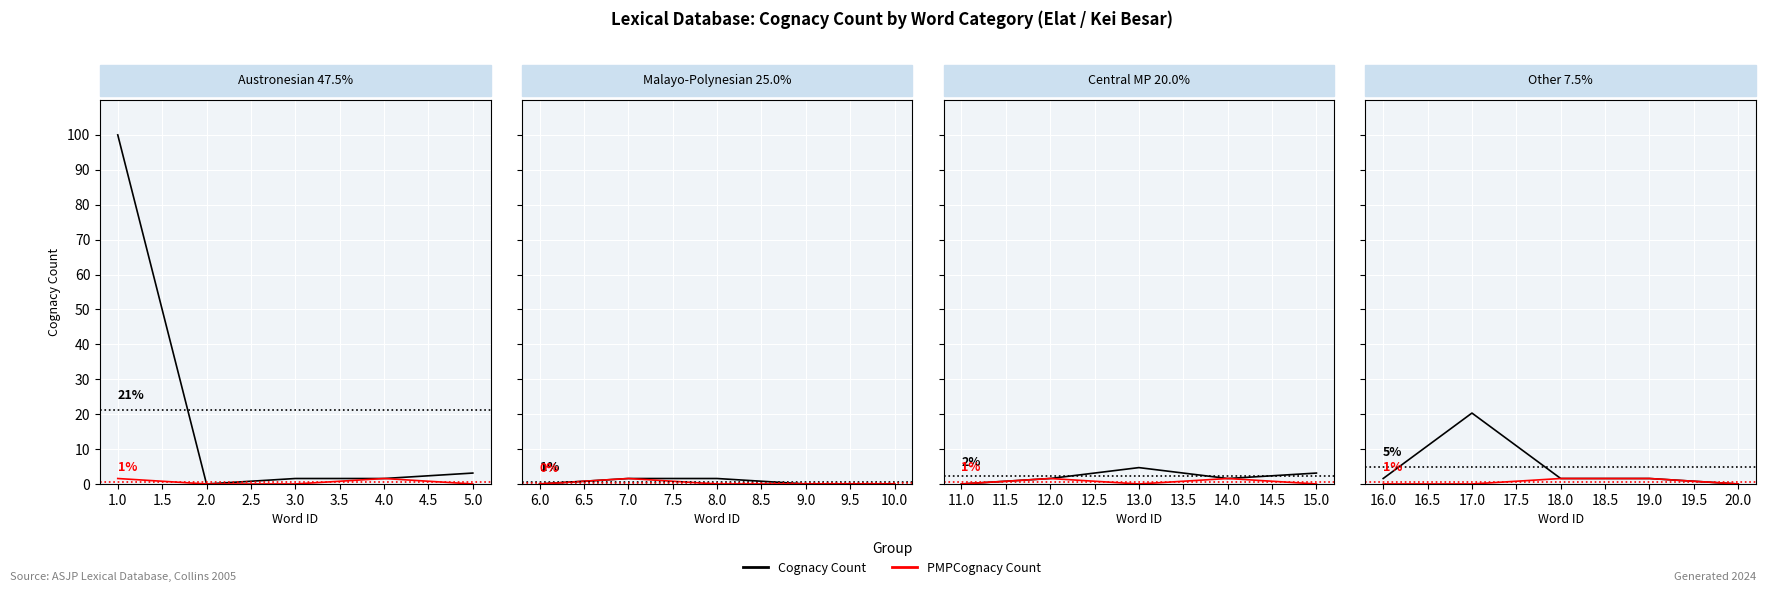

Rank the series at 16.0 from lowest to highest value.

PMPCognacy Count, Cognacy Count